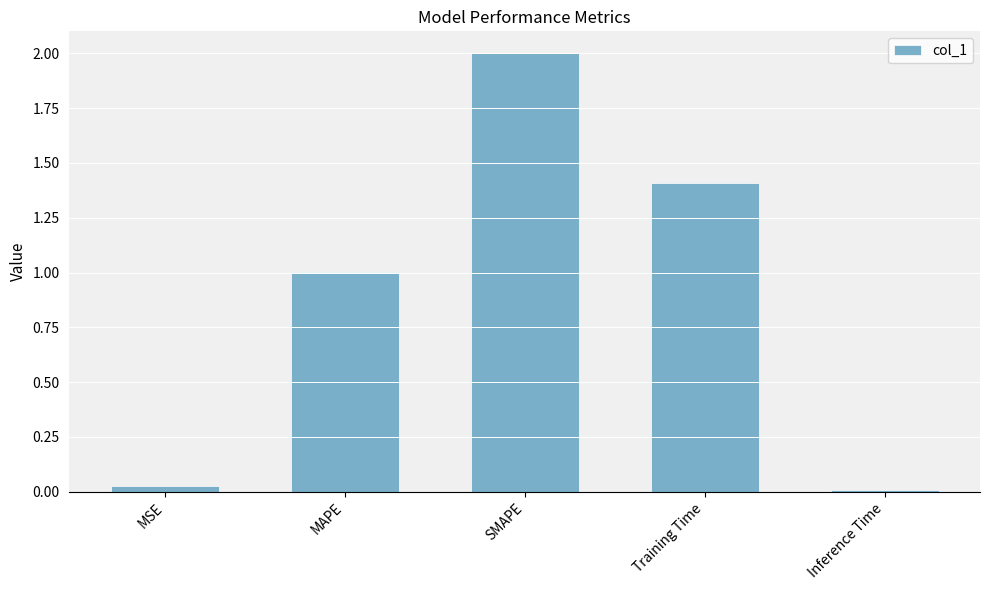

What is the maximum value shown in the chart?

2.0